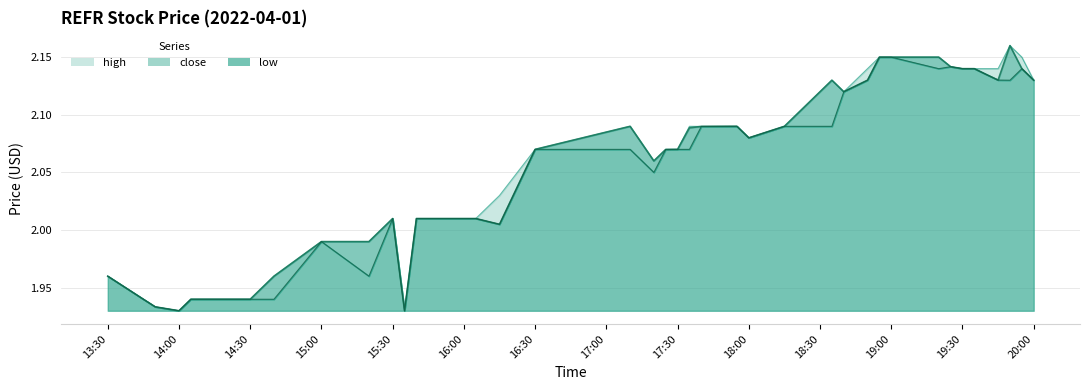

Which category has the lowest value across all series?

14:00